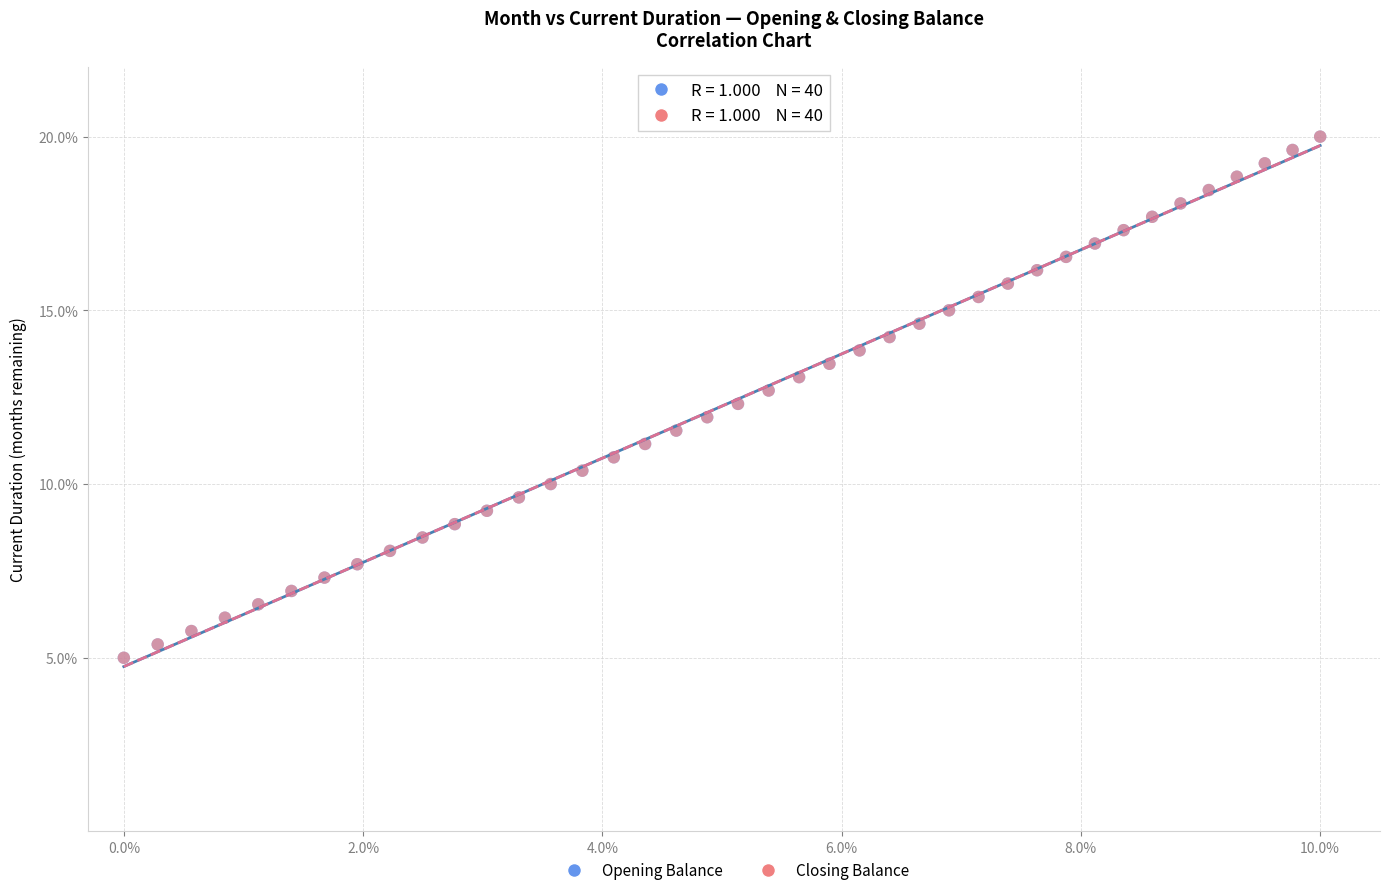

What are all the series names shown in the legend?

Opening Balance, Closing Balance